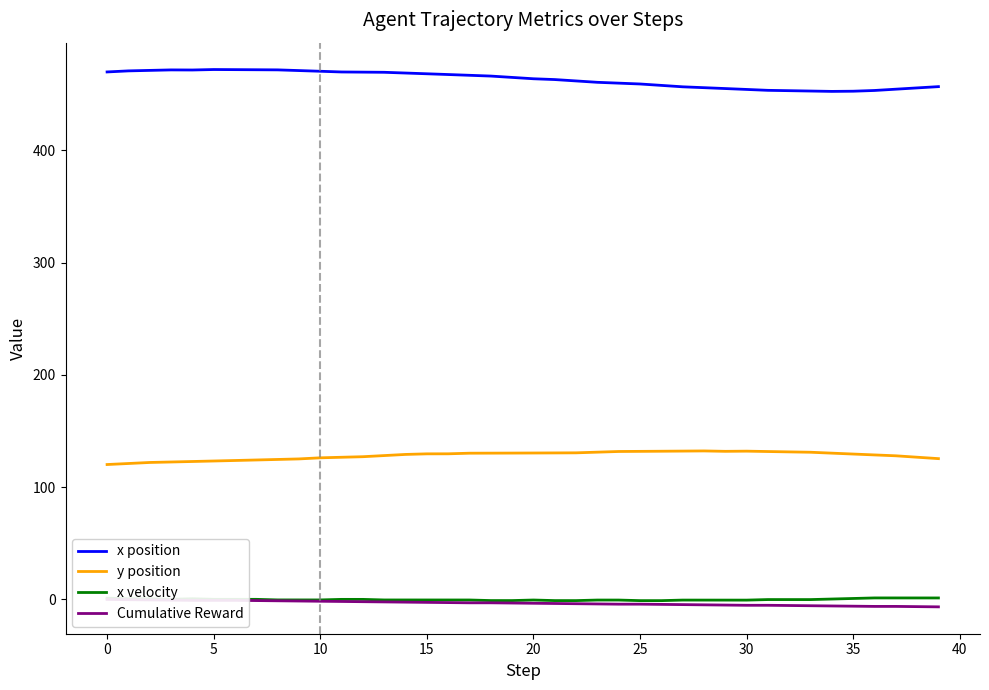

What is the difference between the maximum and minimum values in the x position series?

19.5